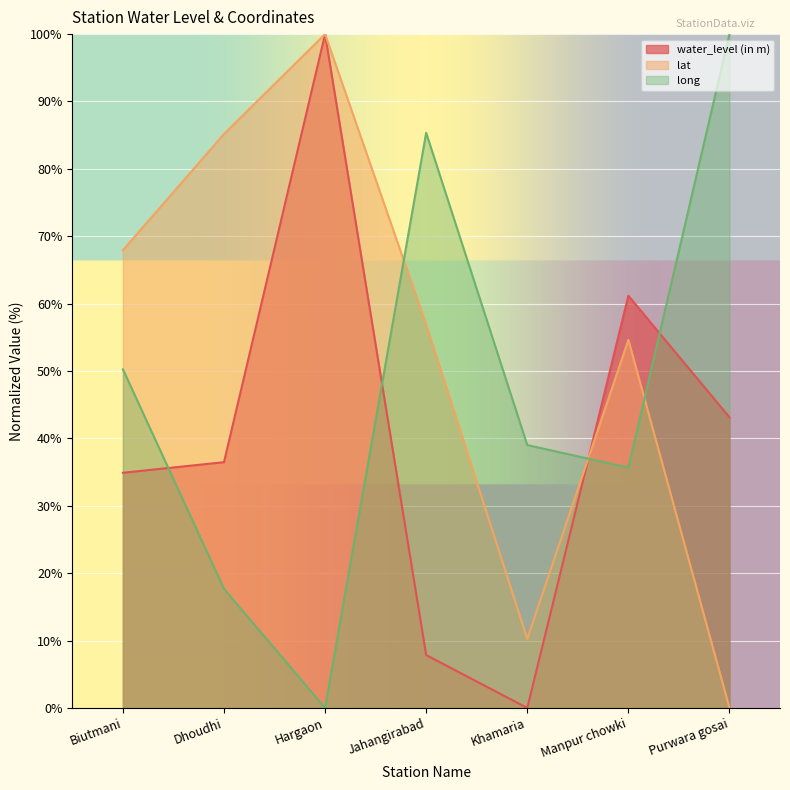

Is it true that long equals 33.6 at Purwara gosai?

False